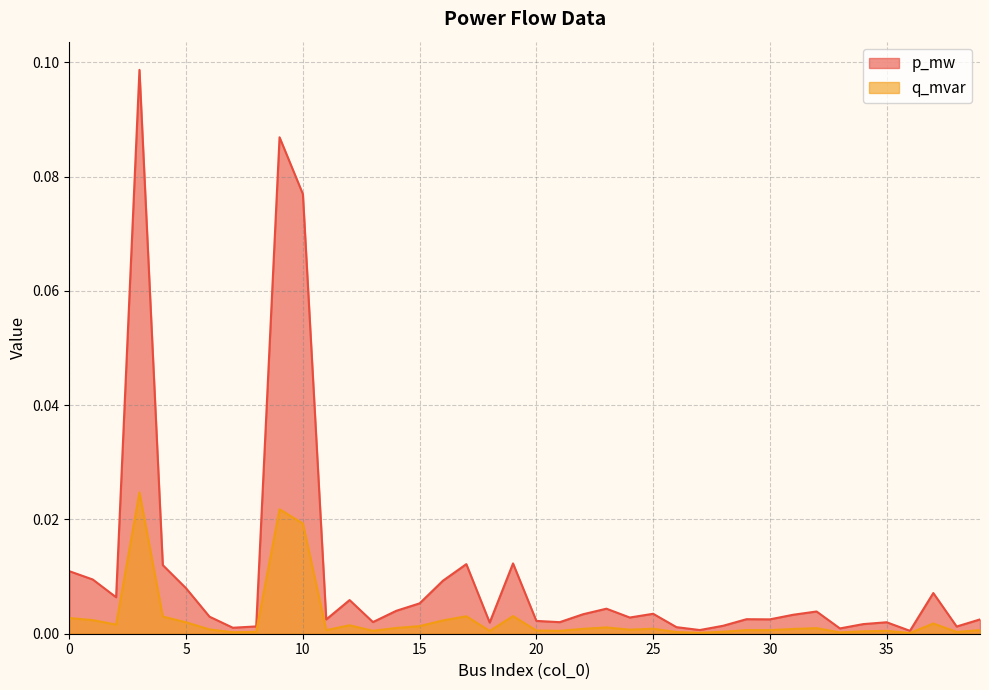

Between 5 and 10, which series saw the biggest shift?

p_mw